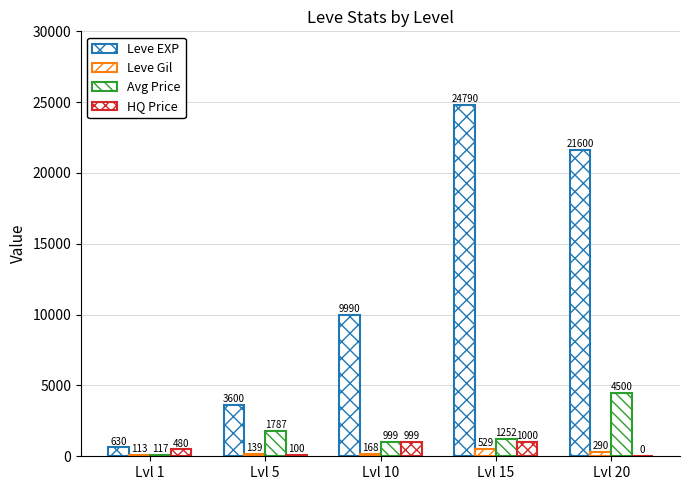

What is the difference between the maximum and second lowest values in the Avg Price series?

3501